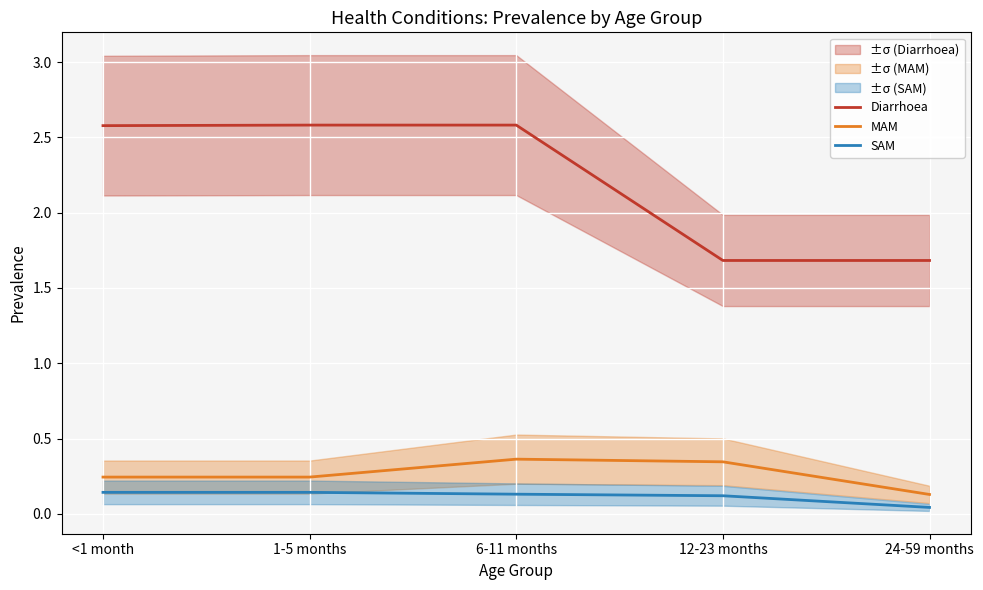

What is the label of the 5th point from the right?

<1 month